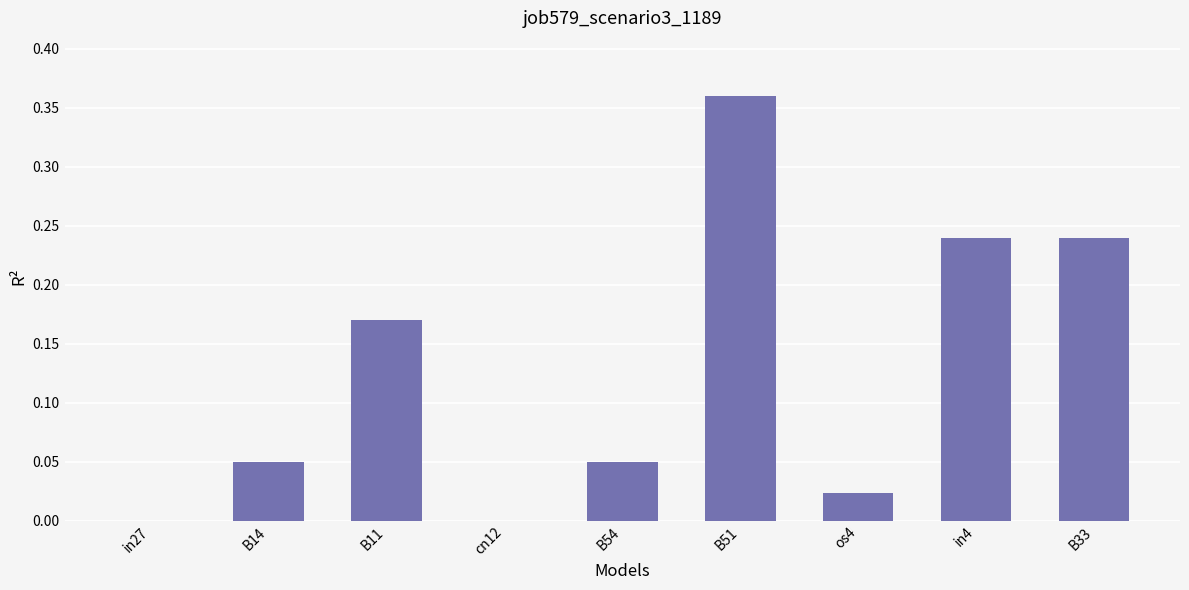

What is the sum of all values?

1.1